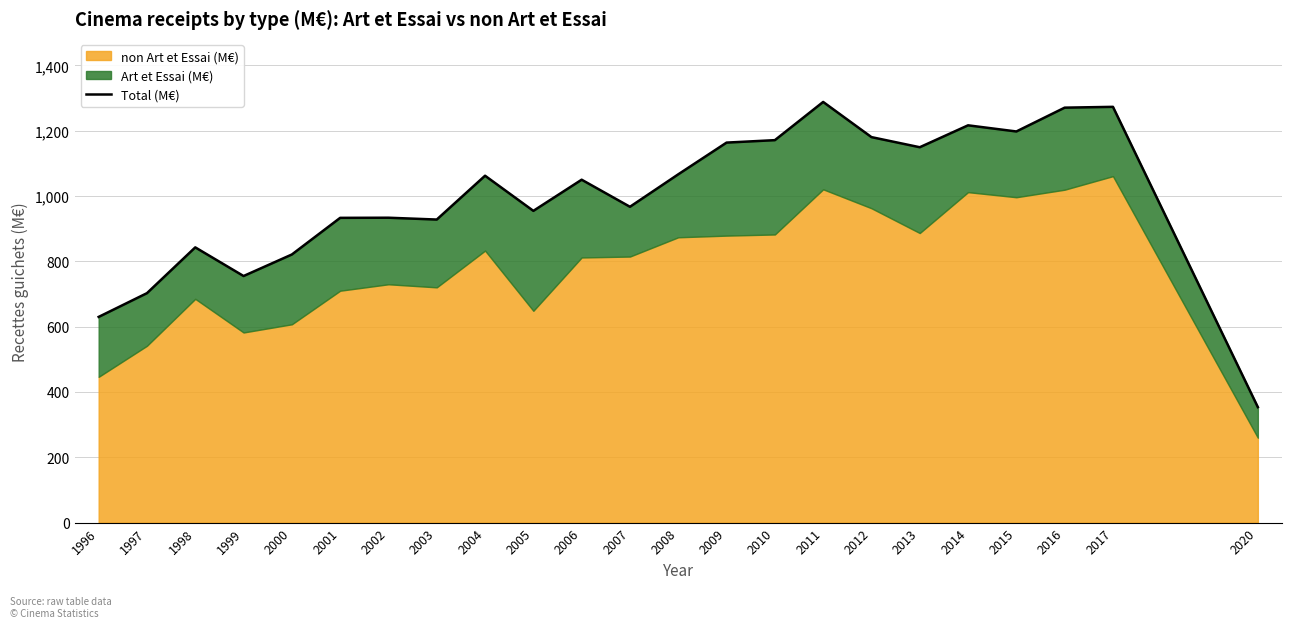

Where is the first local minimum?

1999